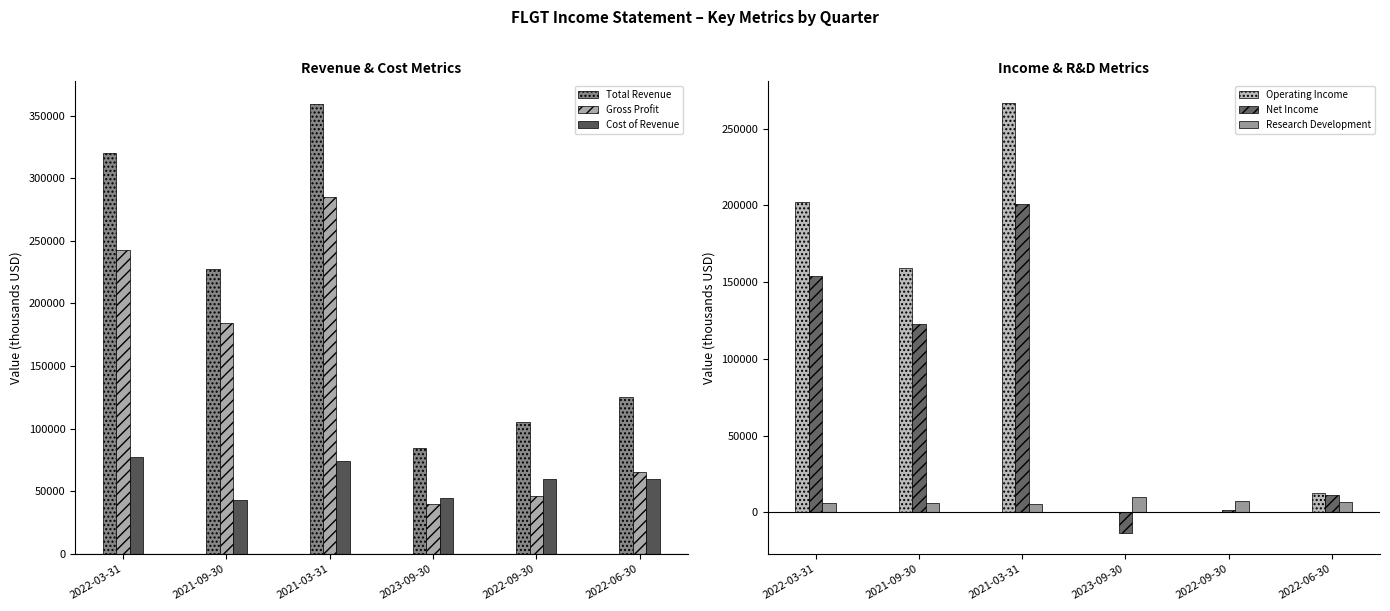

What is the difference between the second highest and minimum values in the Operating Income series?

201800